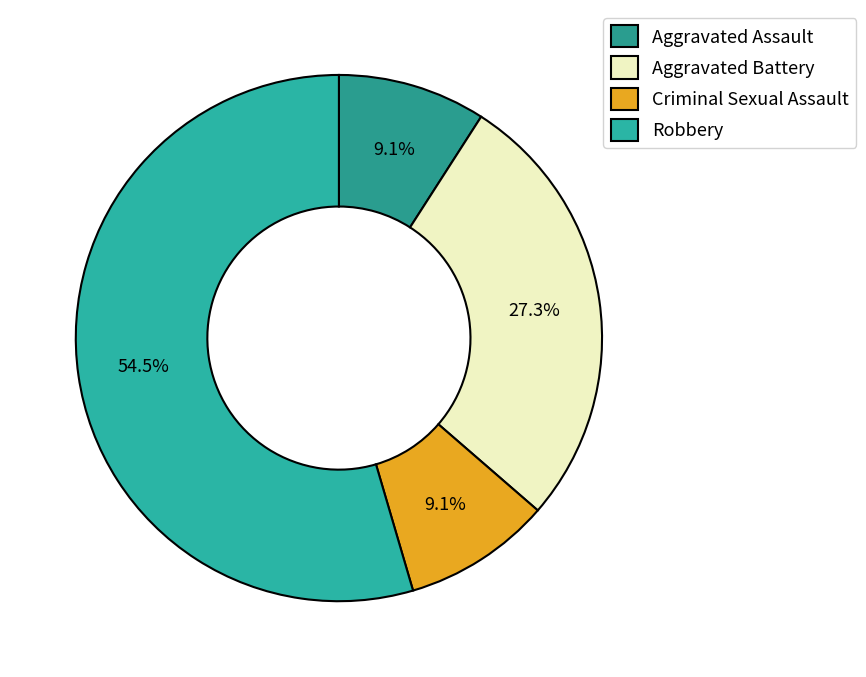

Does any single category account for the majority?

Yes